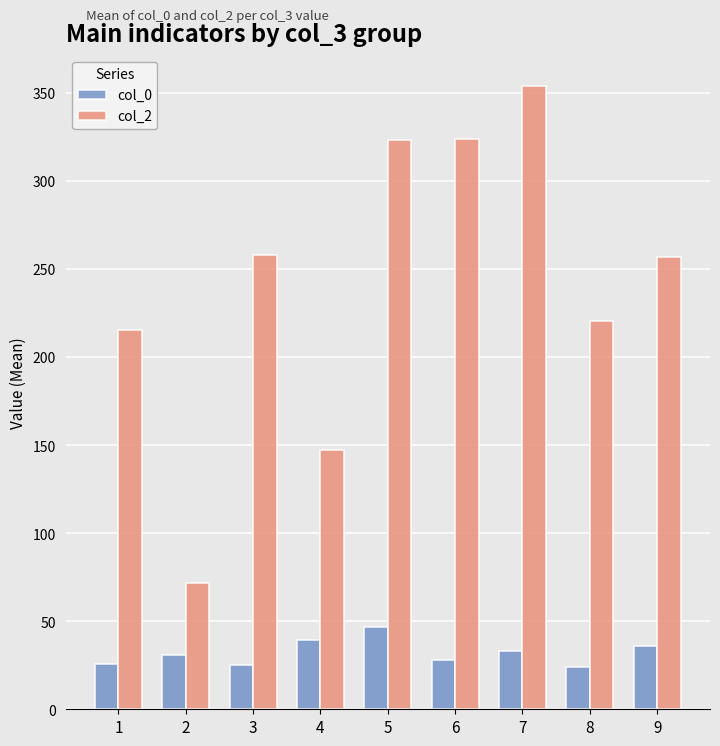

Which series has the widest spread of values?

col_2